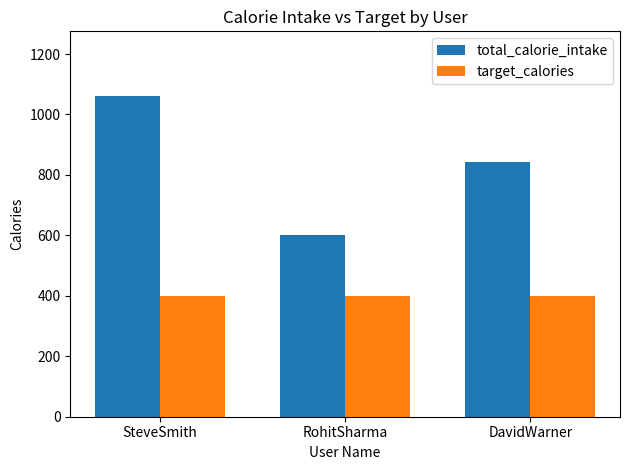

List the series in order of their overall mean, highest first.

total_calorie_intake, target_calories